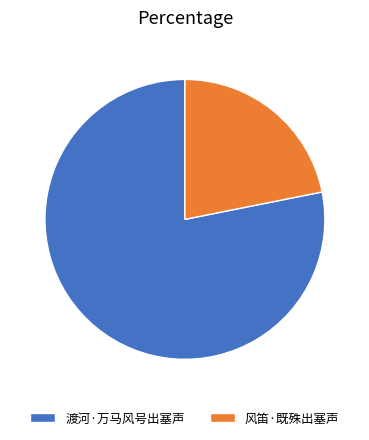

What is the smallest slice in the pie chart?

风笛·既殊出塞声